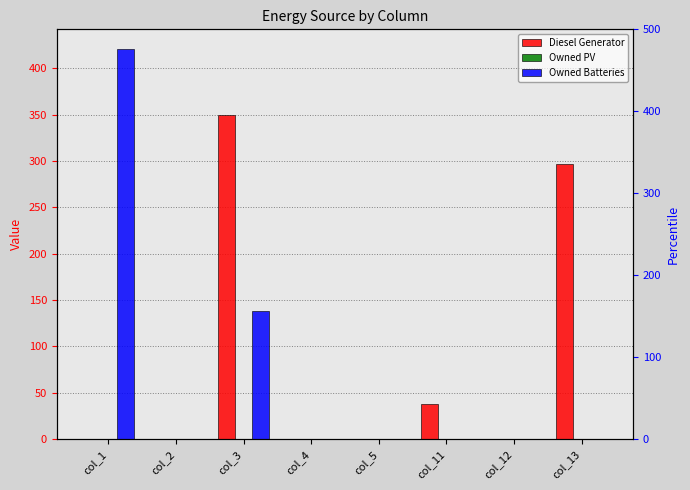

Are the bars horizontal?

No